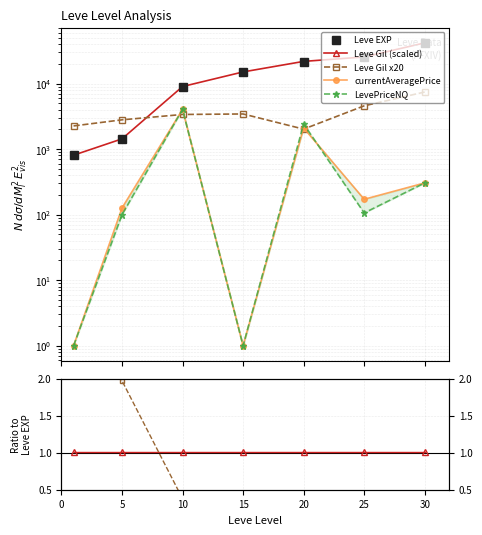

How many interior local peaks does the Leve Gil x20 series have?

1